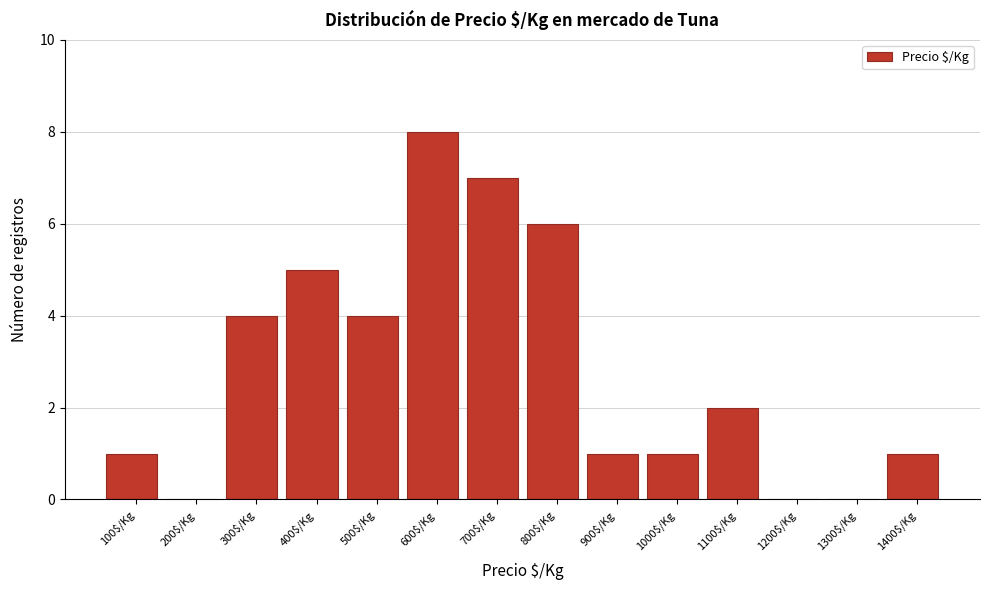

Which label corresponds to the largest value in the chart?

600$/Kg